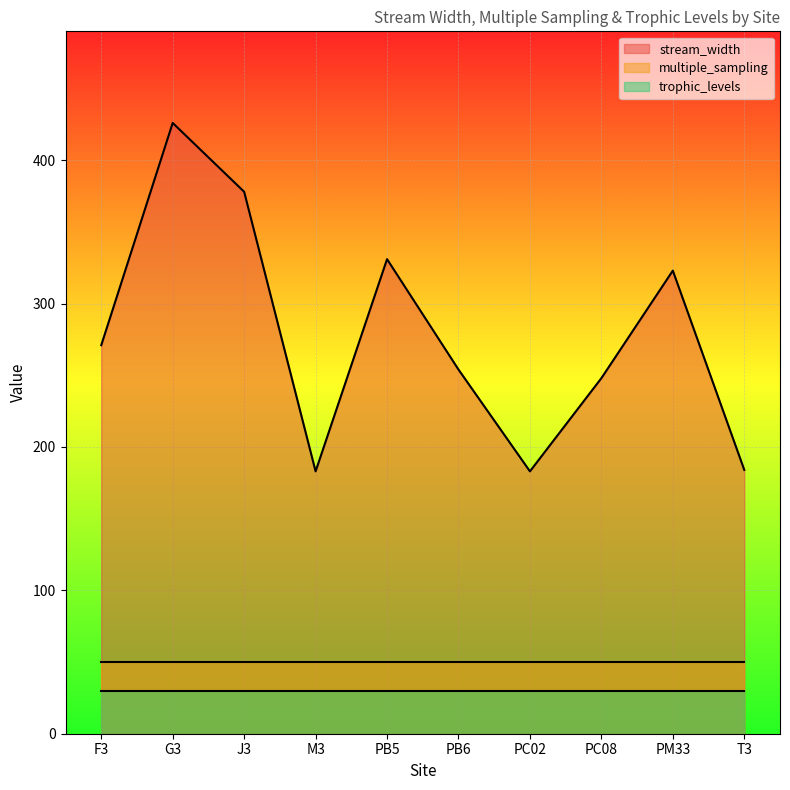

Which category has the lowest value in the trophic_levels series?

F3